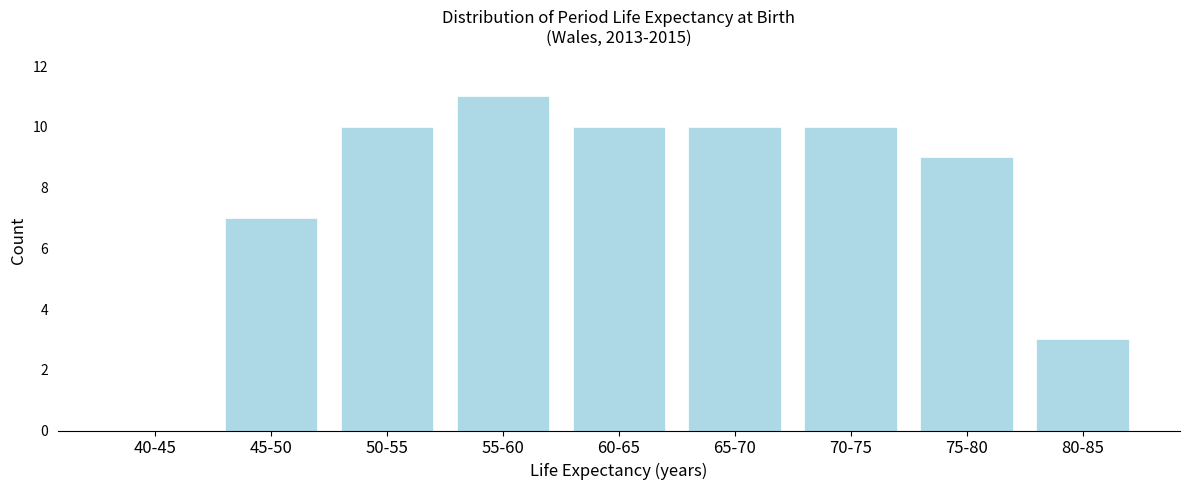

Reading right to left, list all the values displayed in this chart.

80-85=3	75-80=9	70-75=10	65-70=10	60-65=10	55-60=11	50-55=10	45-50=7	40-45=0